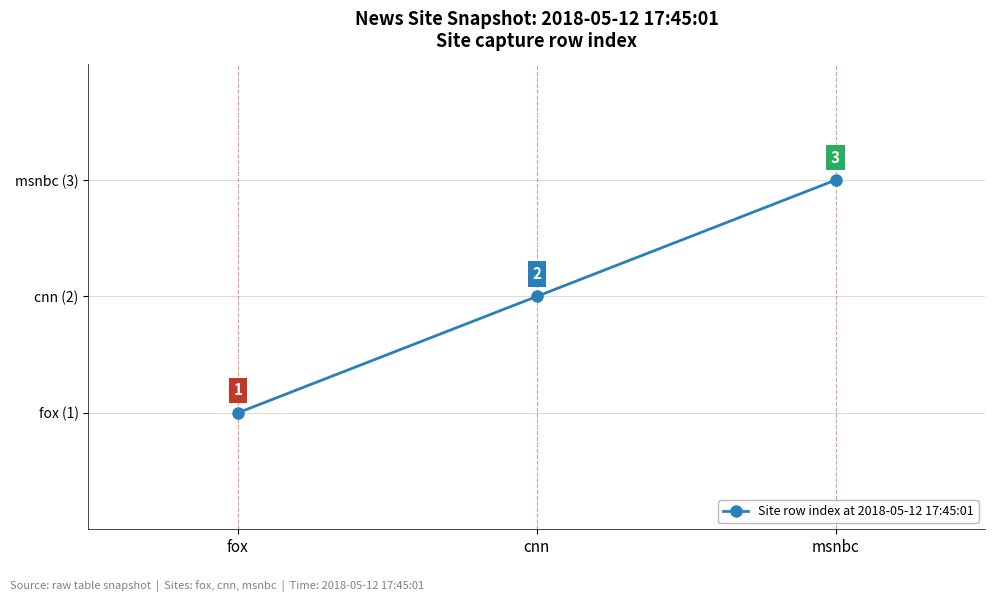

Is this an area chart (filled region under the line)?

No